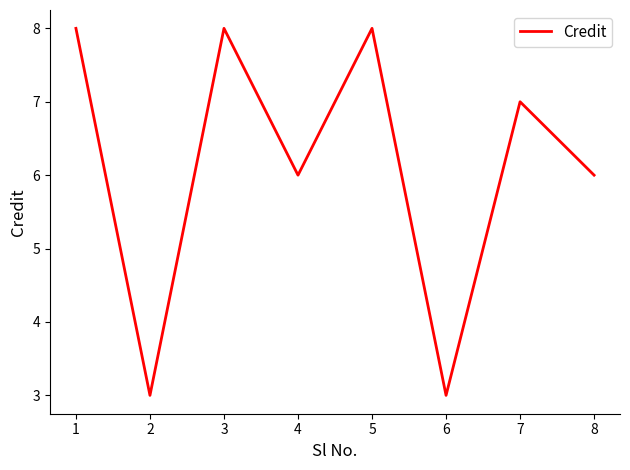

How many values are between 6 and 8?

6